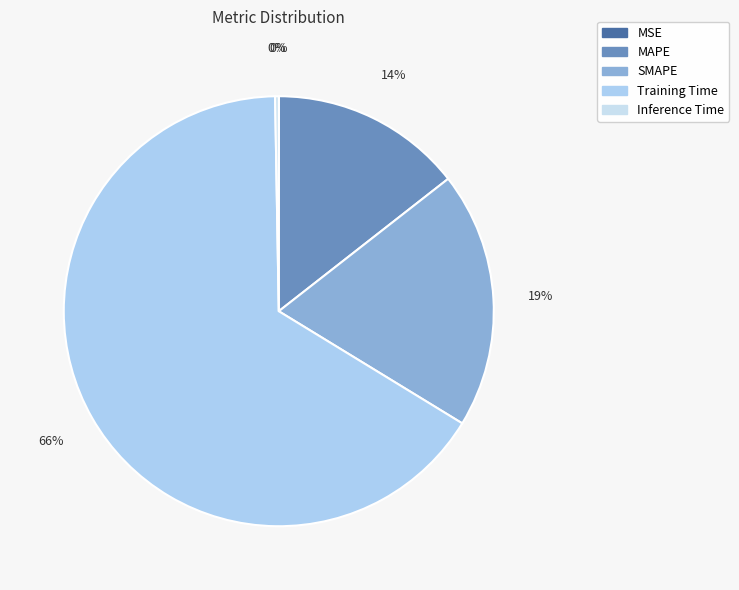

What is the largest slice in the pie chart?

Training Time